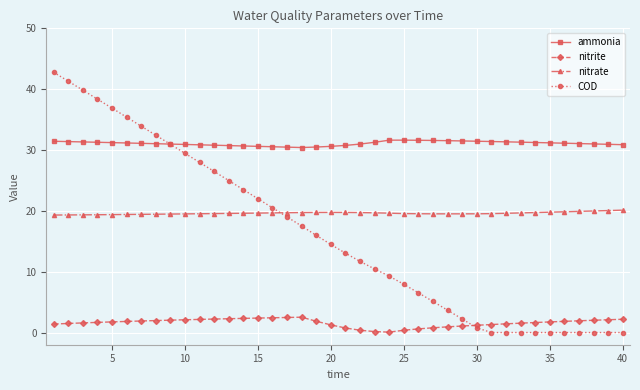

Which series has the widest spread of values?

COD